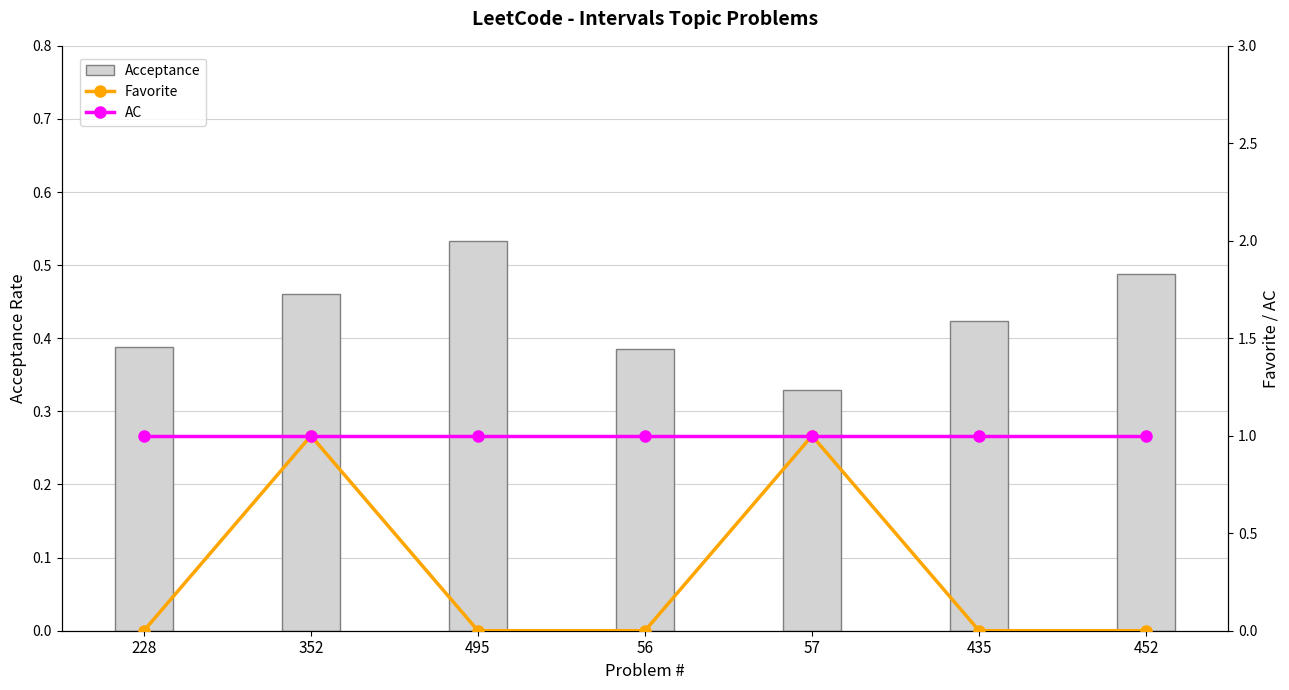

The Acceptance series shows 0.1 at 57. True or false?

False